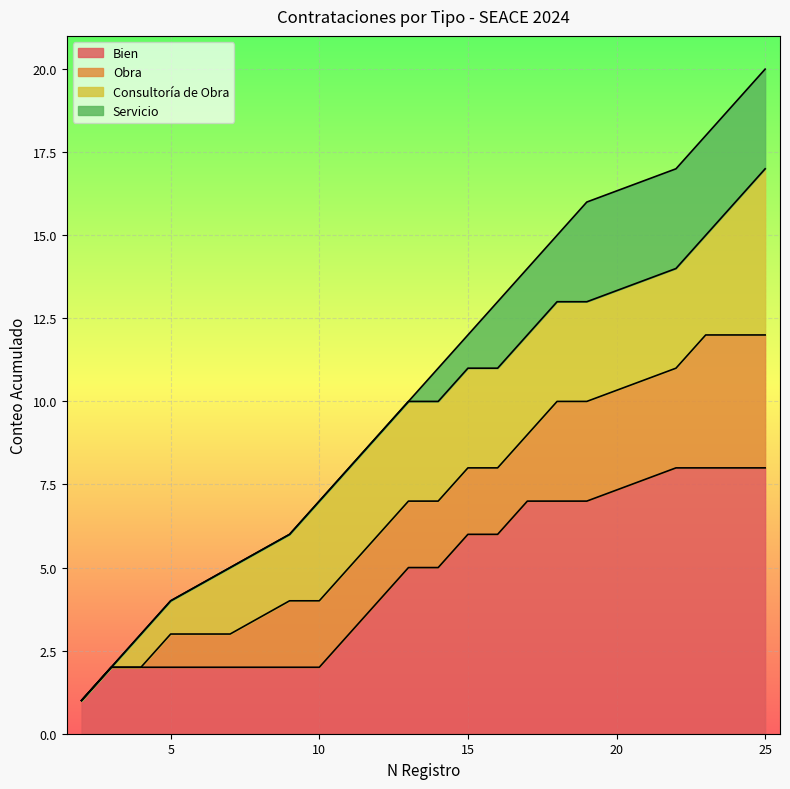

Which has a higher value, 7 or 9?

9